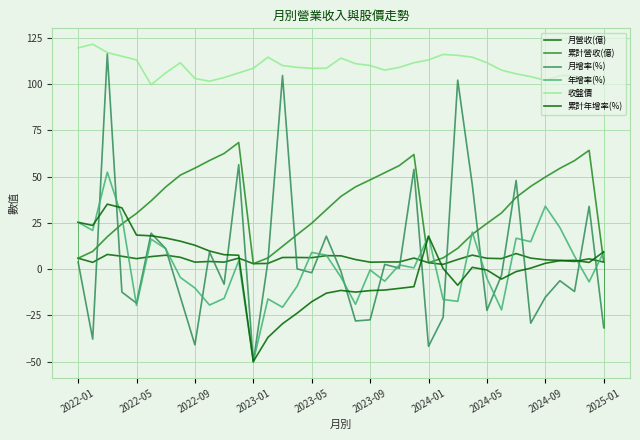

True or false: 月增率(%) has more than 2 interior local peaks.

True